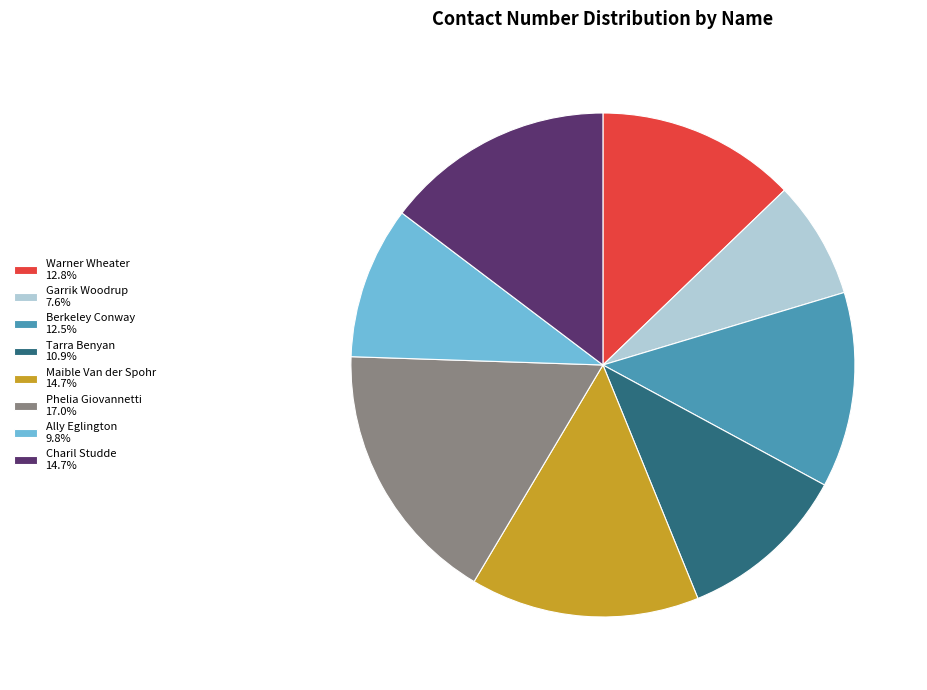

What is the ratio of the value at Berkeley Conway 12.5% to the value at Maible Van der Spohr 14.7%?

0.9